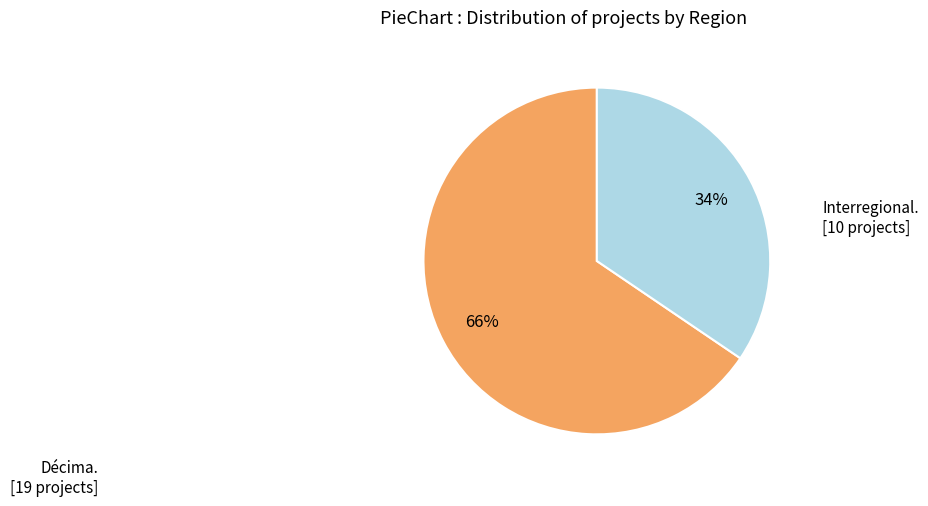

How many slices are in this pie chart?

2